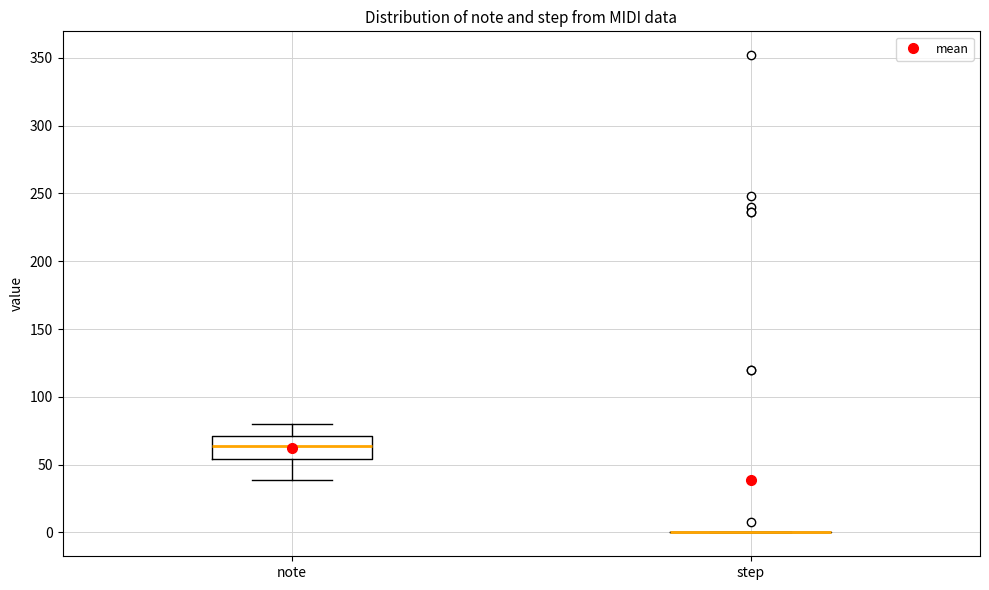

Reading left to right, read every box against the y-axis: the position of its median line, the range the box covers, and the ends of its whiskers. The values are not printed on the chart, so give them approximately, as read against the axis.

note: median 65, box 55 to 70, whiskers 40 to 80
step: box collapsed to a line at 0, whiskers 0 to 0